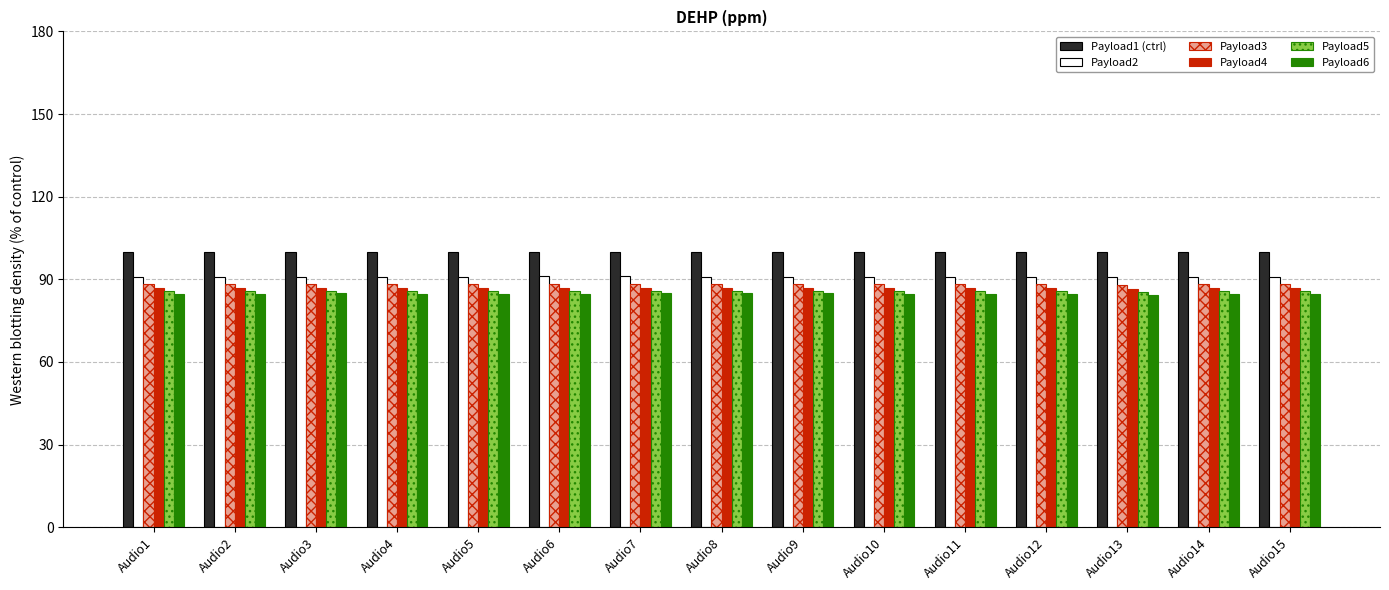

What is the maximum value shown in the chart?

100.0